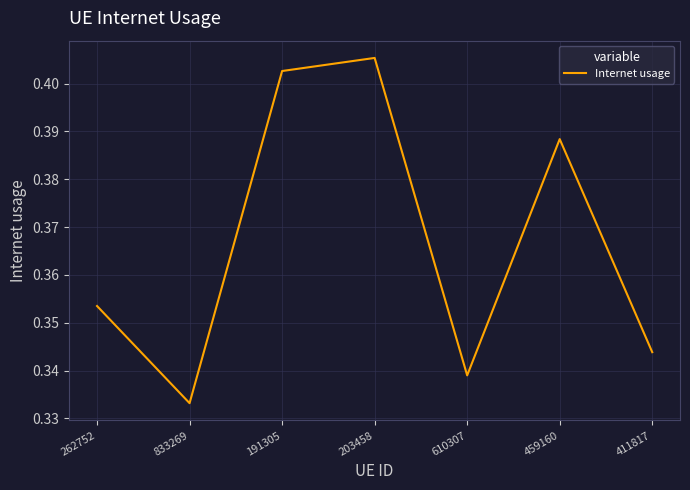

At which label is the value closest to 0?

833269